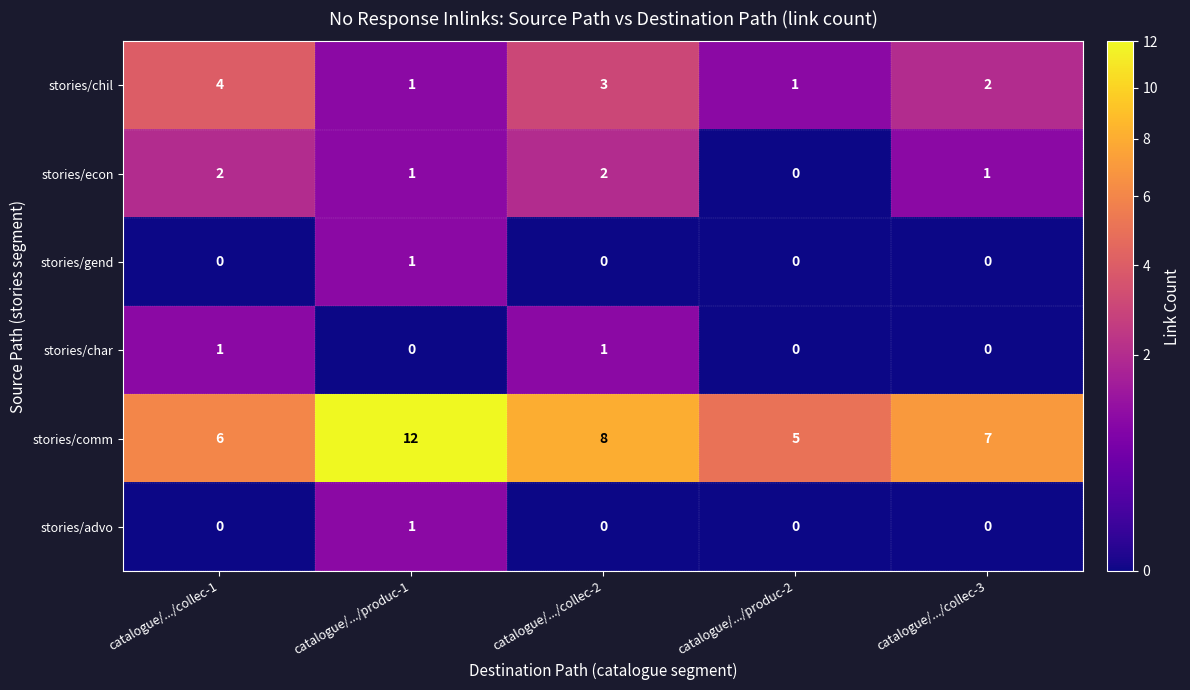

Where does the stories/comm series first go above 7?

catalogue/.../produc-1